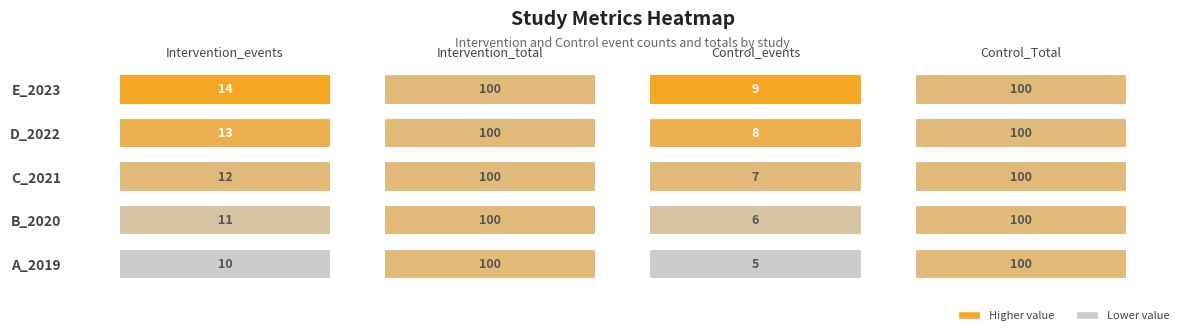

What is the average value of the C_2021 series?

55